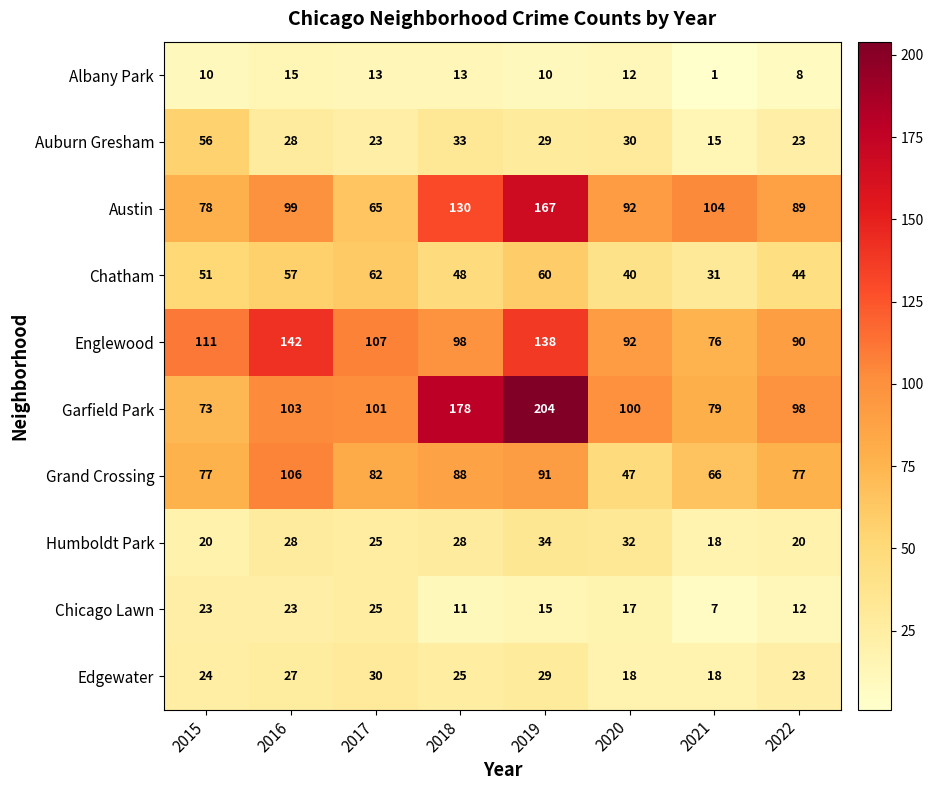

What is the average value of the Humboldt Park series?

26